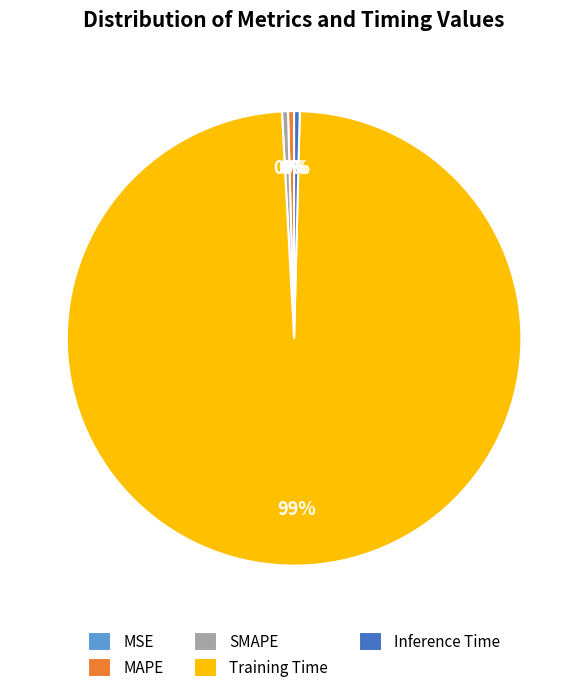

To the nearest percent, what is the average slice percentage?

20%